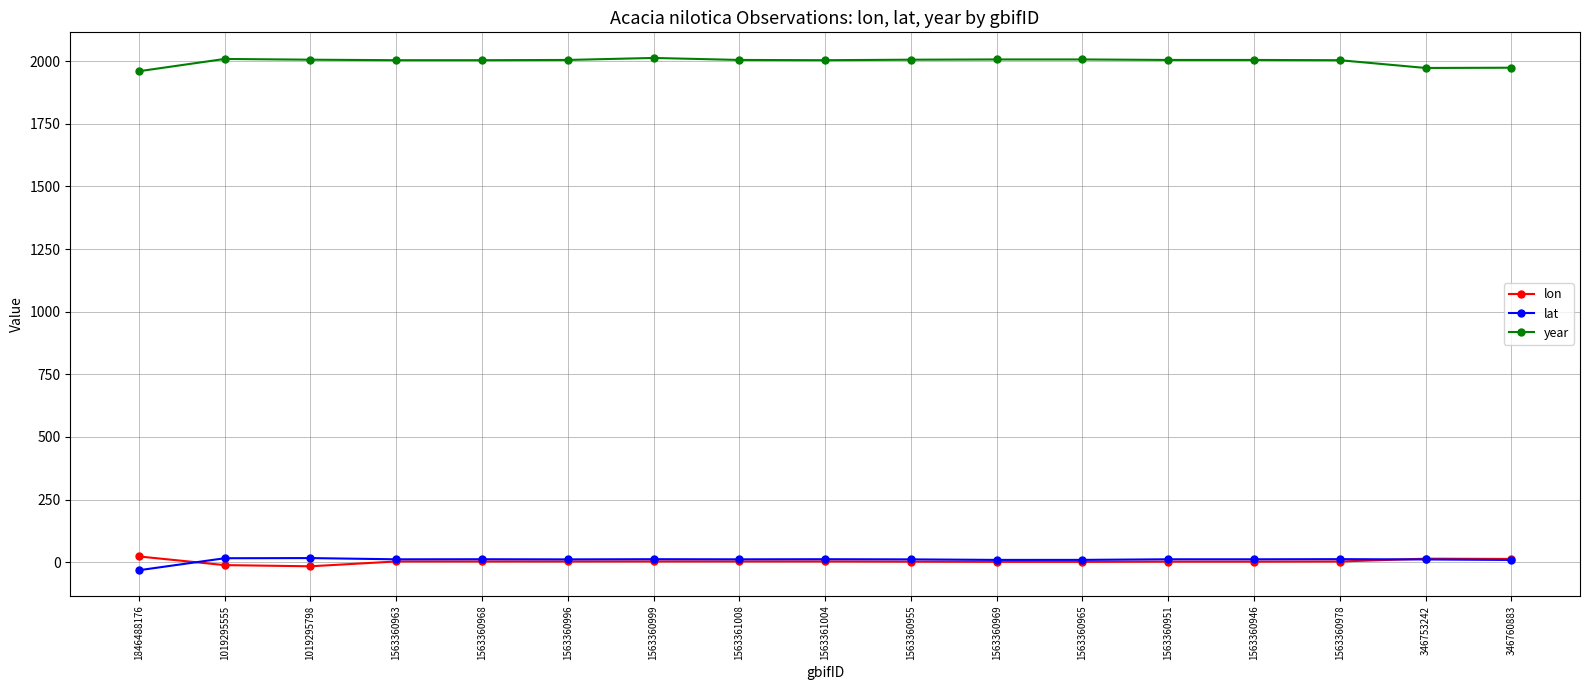

True or false: year and lon cross at least once.

False